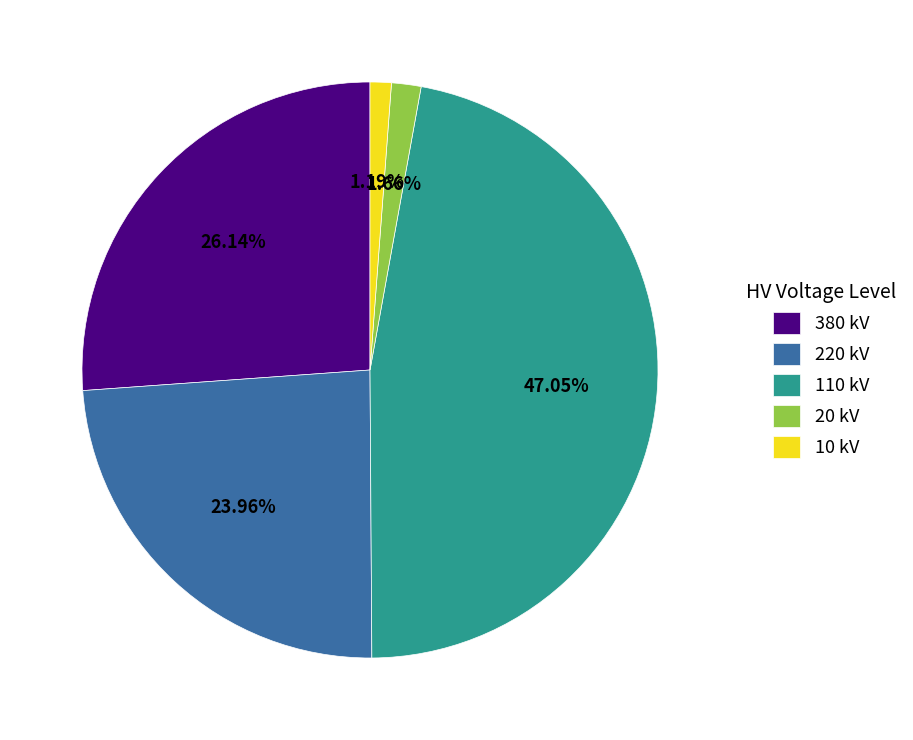

How many slices are in this pie chart?

5